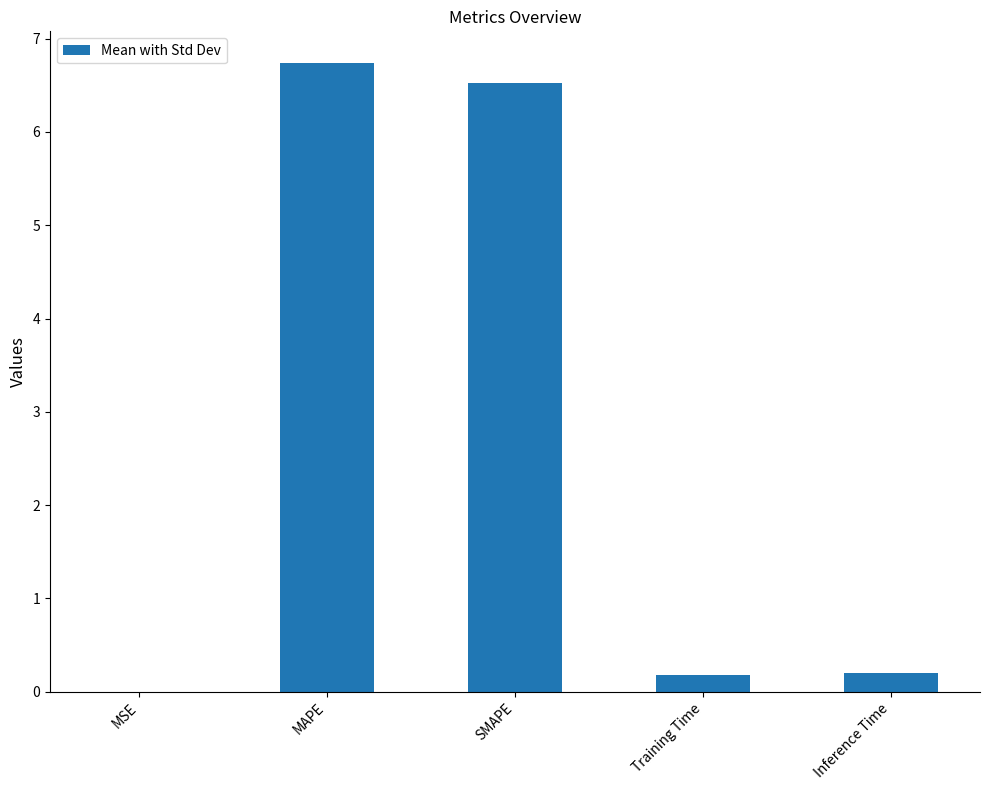

What is the sum of all values?

13.6